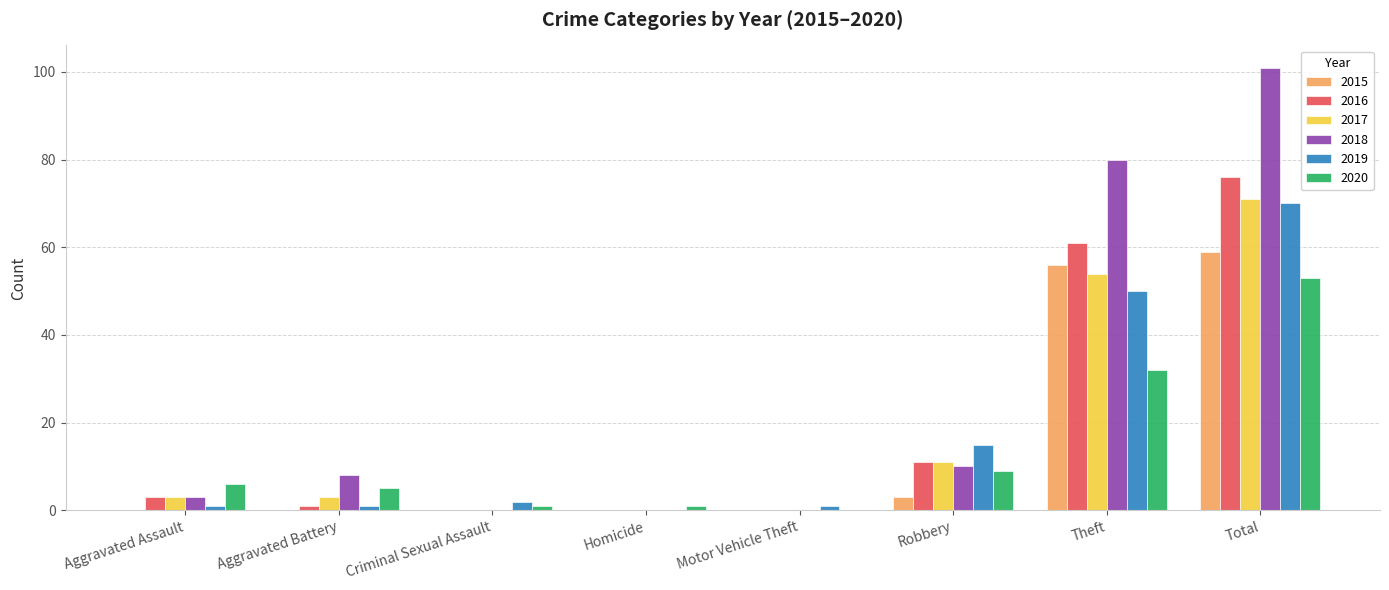

Is the value of 2018 at Robbery greater than the value of 2015 at Total?

No